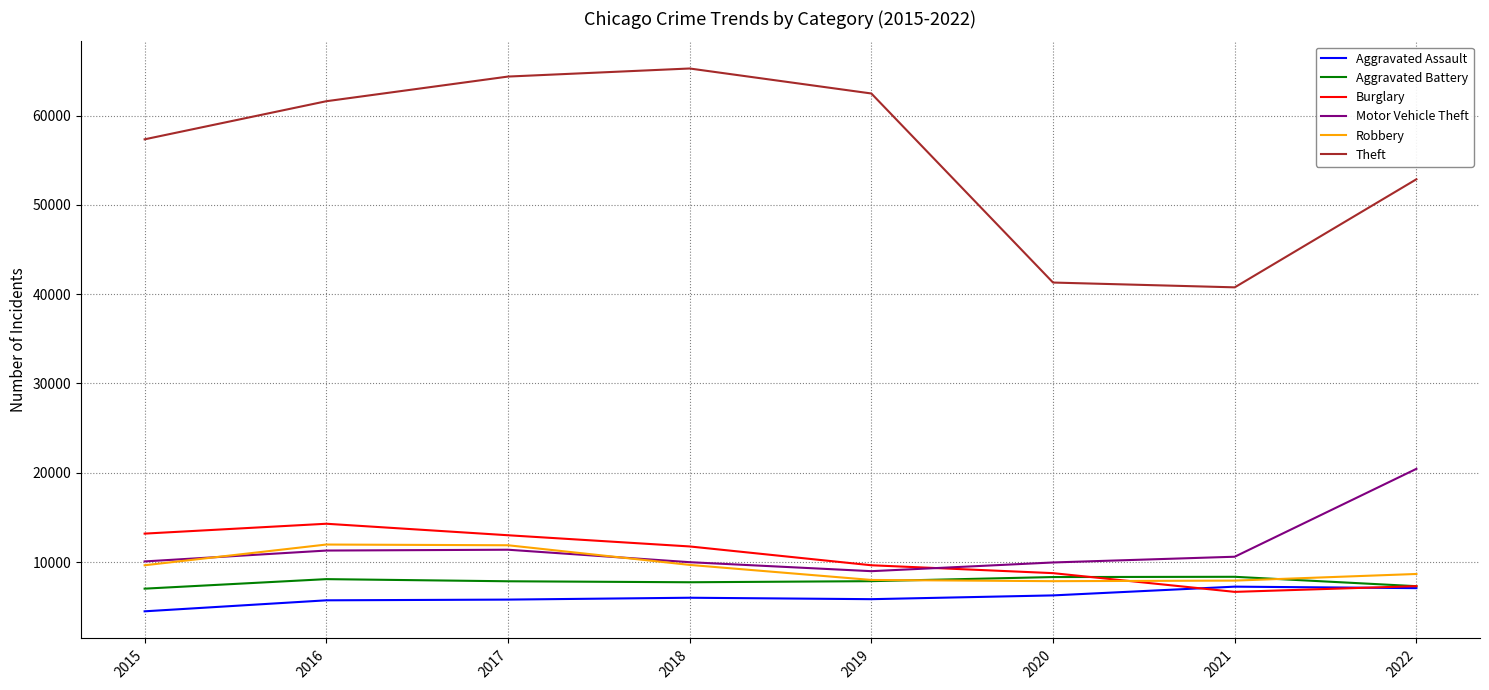

What is the highest value of the Motor Vehicle Theft series?

20440